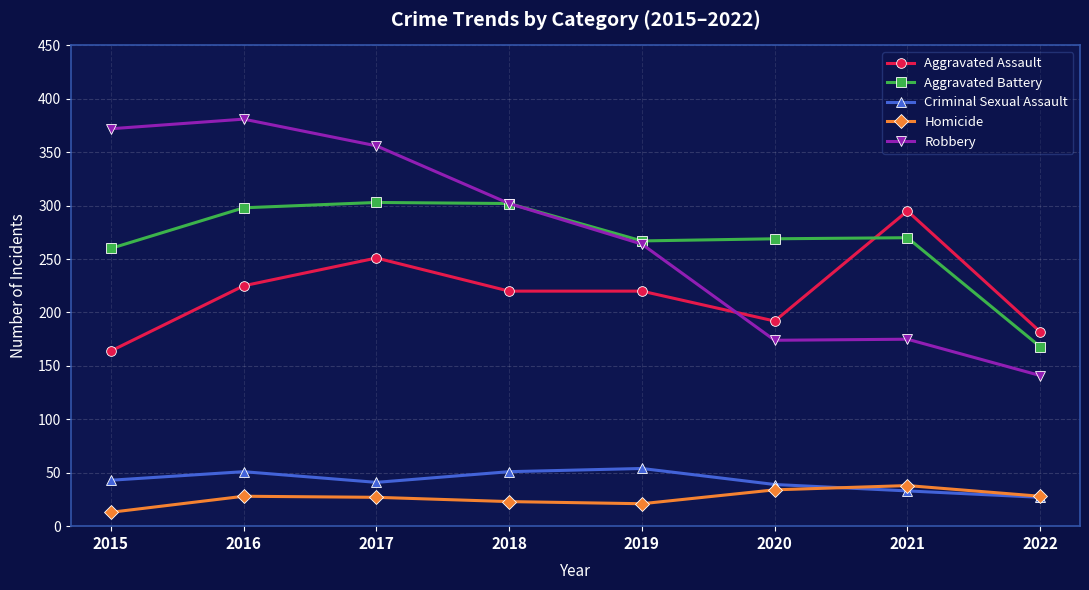

Is the value of Aggravated Battery at 2016 greater than the value of Homicide at 2019?

Yes